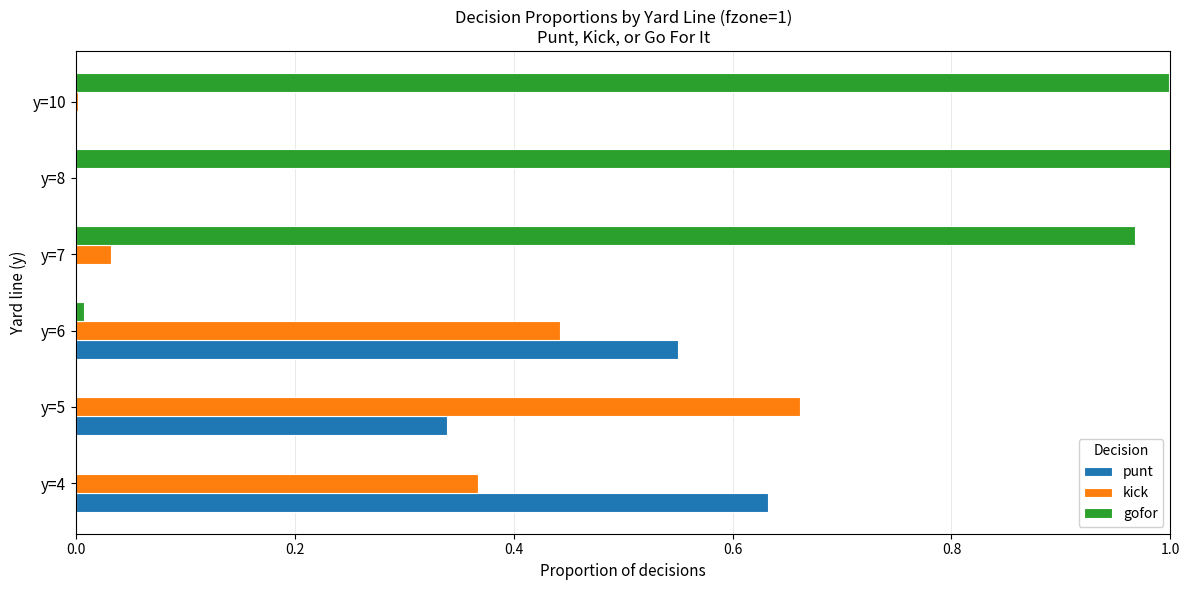

What is the sum of all punt values?

1.5